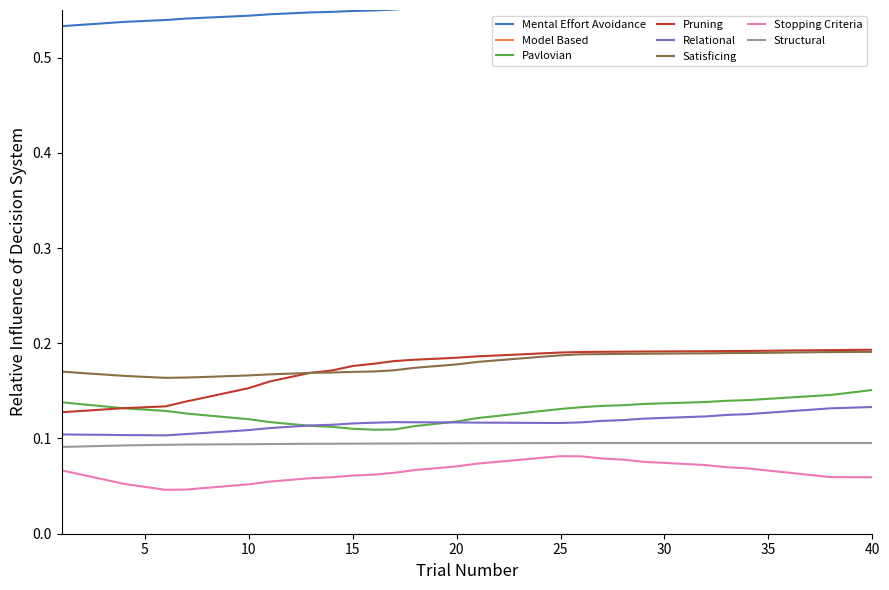

Is the value of Stopping Criteria at 25 greater than the value of Structural at 10?

No